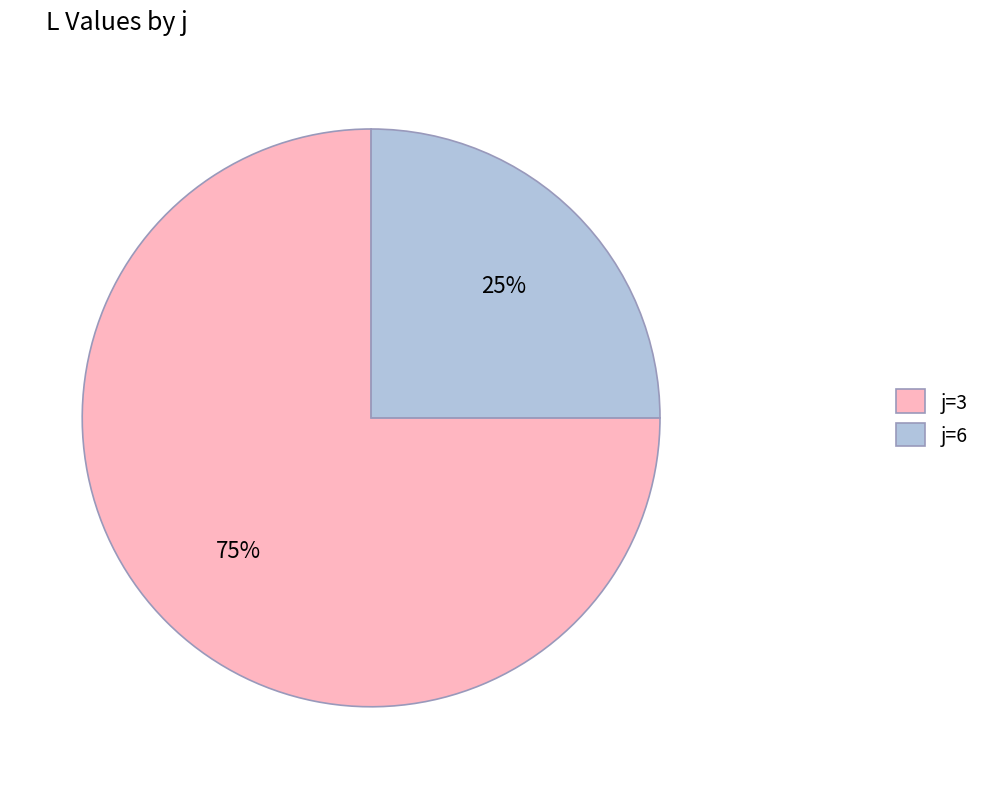

Which has a higher value, j=3 or j=6?

j=3